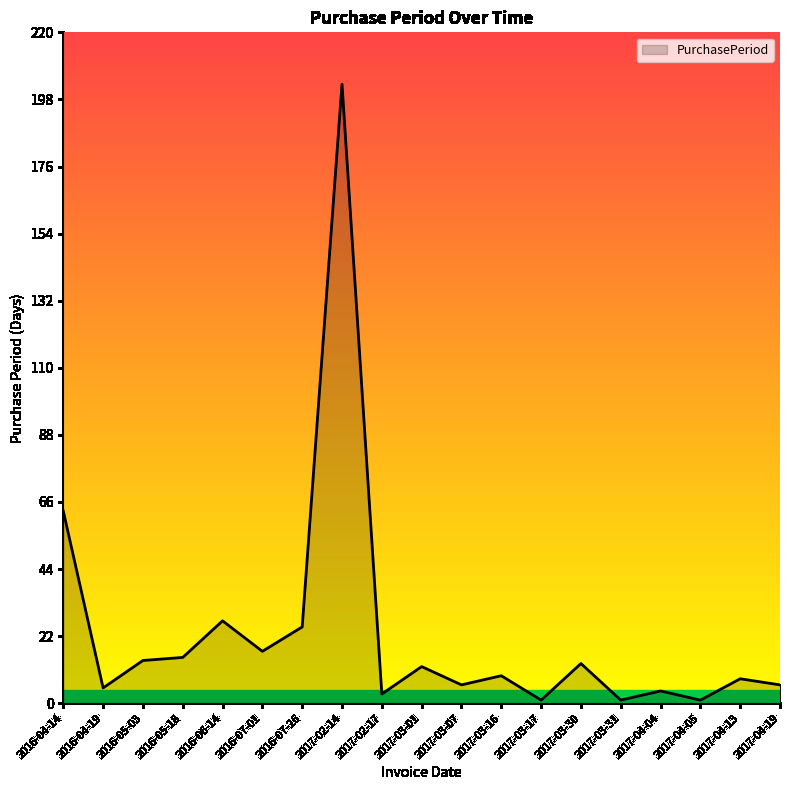

True or false: there are more than 1 points higher than both neighbors.

True